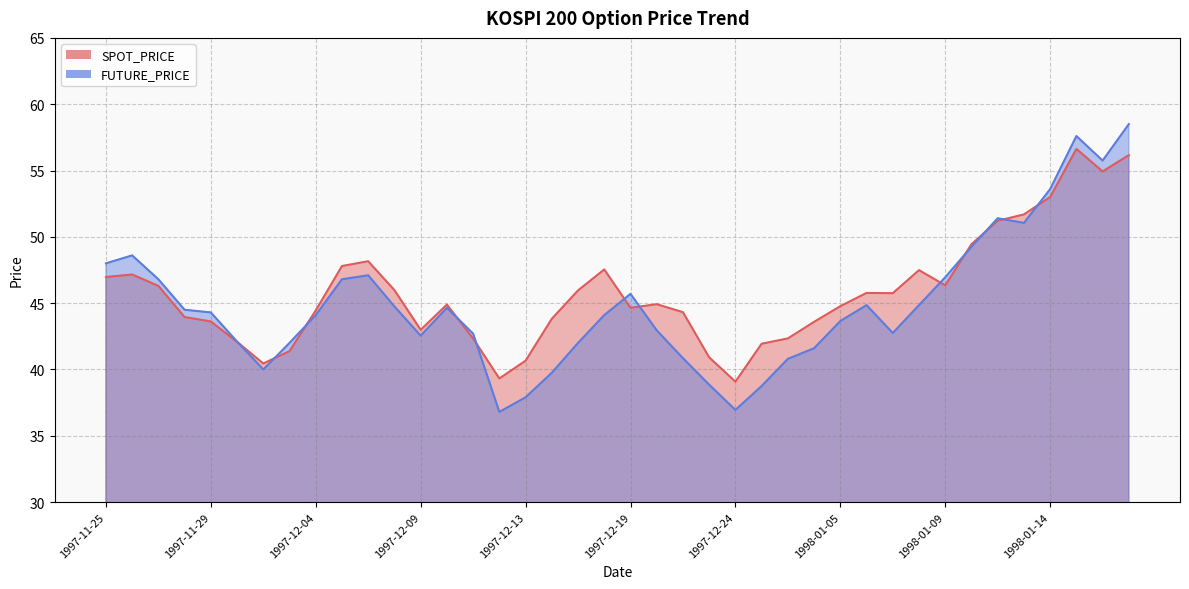

In SPOT_PRICE, how many points are higher than both neighbors (excluding endpoints)?

8